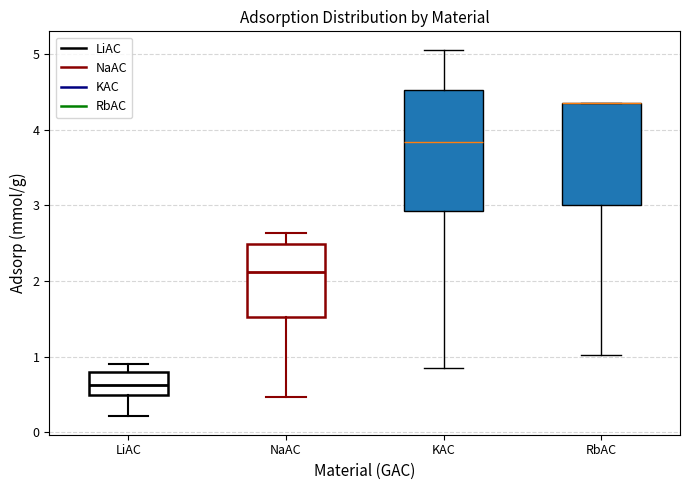

Comparing the boxes themselves (not the whiskers), which one is the tallest?

KAC